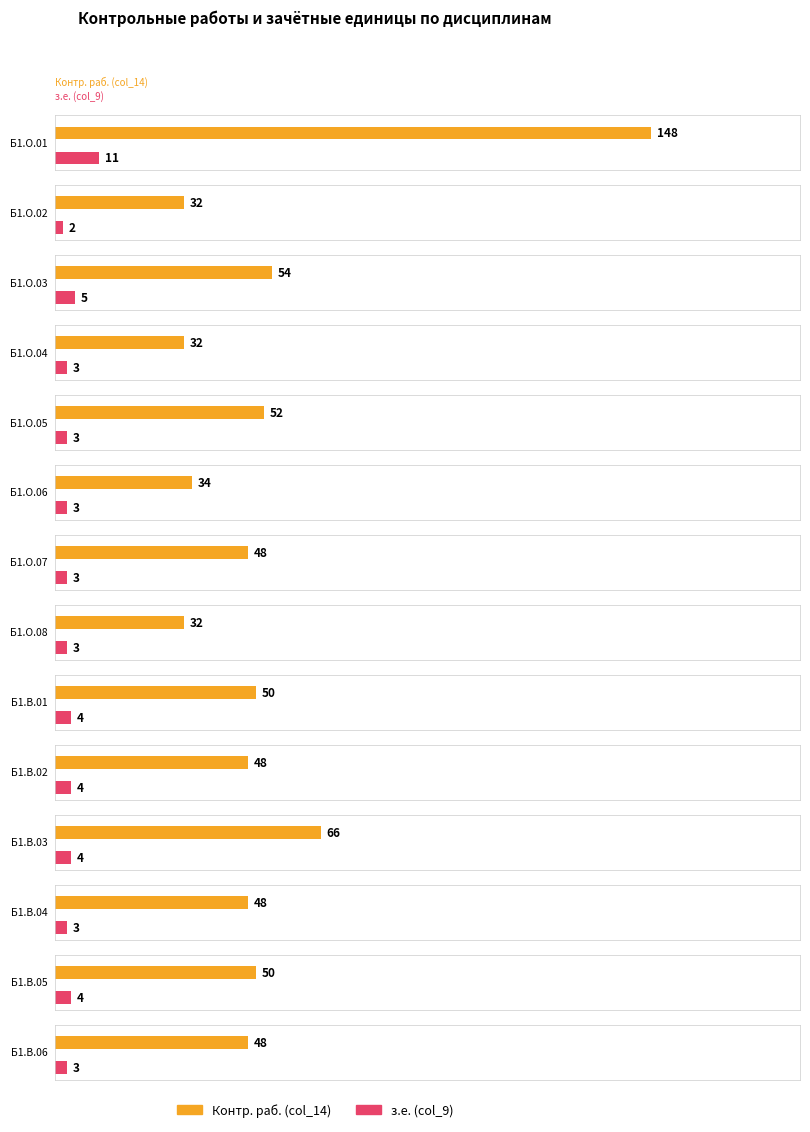

Which series has the widest spread of values?

Контр. раб. (col_14)